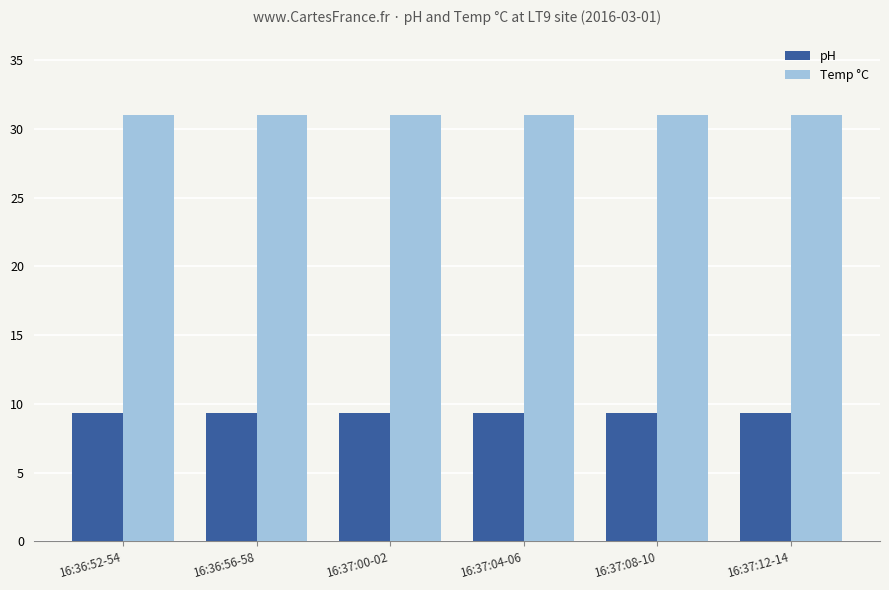

What is the average value of the pH series?

9.3